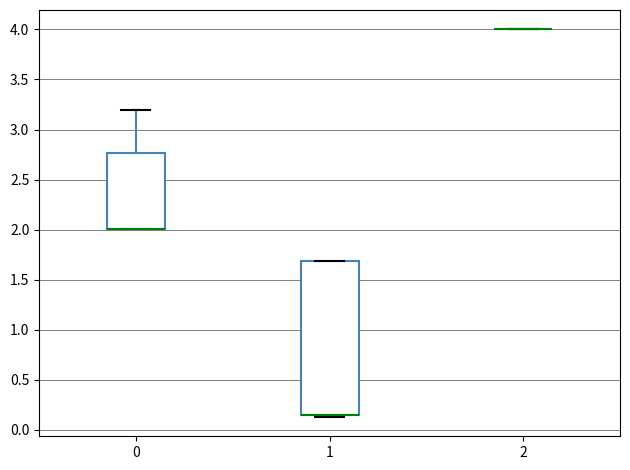

Reading left to right, transcribe this box plot: for each box, give where its median line is, the range the box spans, and where its two whiskers end, as read against the y-axis. The values are not printed on the chart, so give them approximately, as read against the axis.

0: median 2.00 (drawn on the box's lower edge), box 2.00 to 2.75, whiskers 2.00 to 3.20
1: median 0.15 (drawn on the box's lower edge), box 0.15 to 1.70, whiskers 0.15 (just below the box's lower edge) to 1.70
2: box collapsed to a line at 4.00, whiskers 4.00 to 4.00